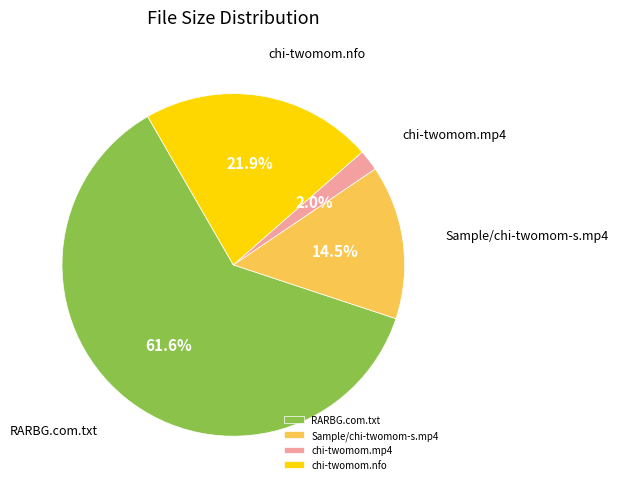

Which category has the biggest portion of the pie?

RARBG.com.txt